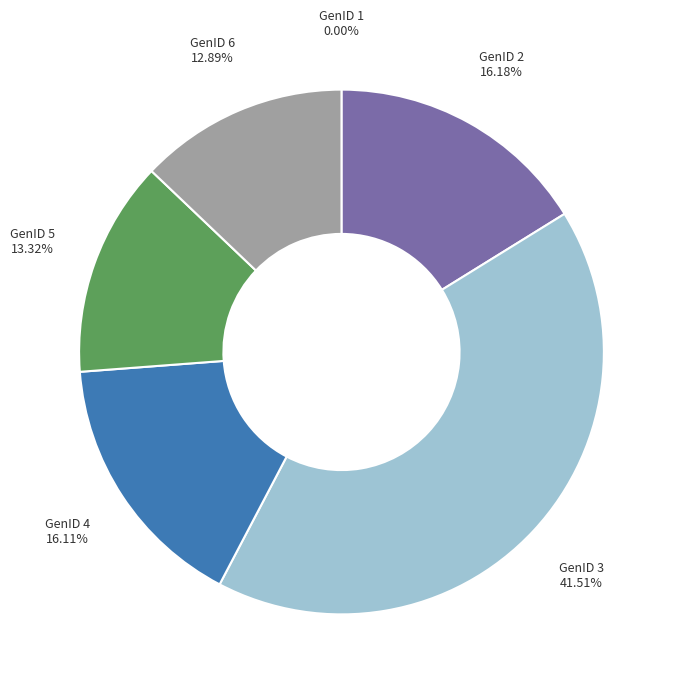

Is there any slice that represents more than half of the pie?

No